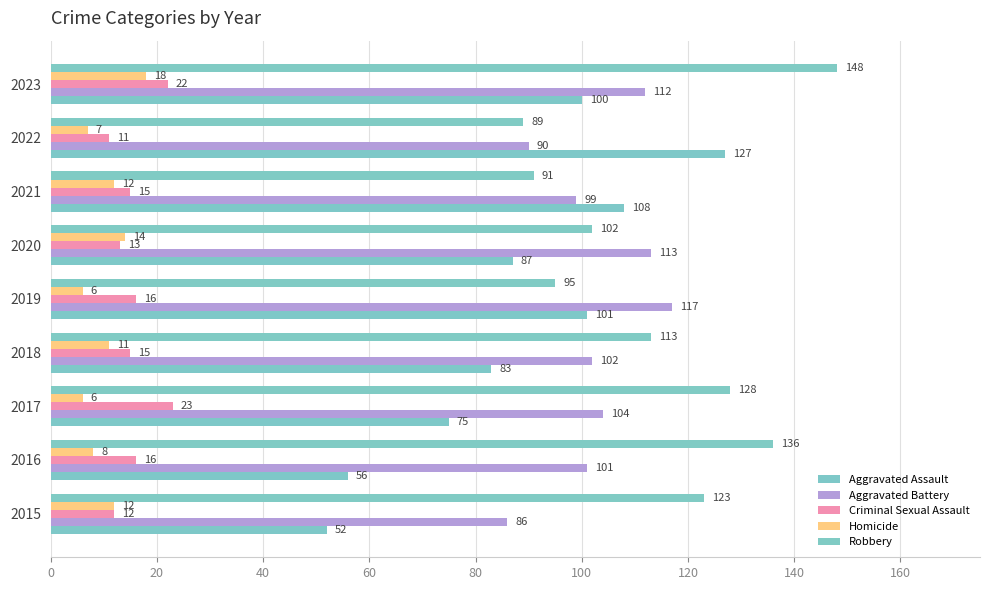

Count the number of data series in this chart.

5